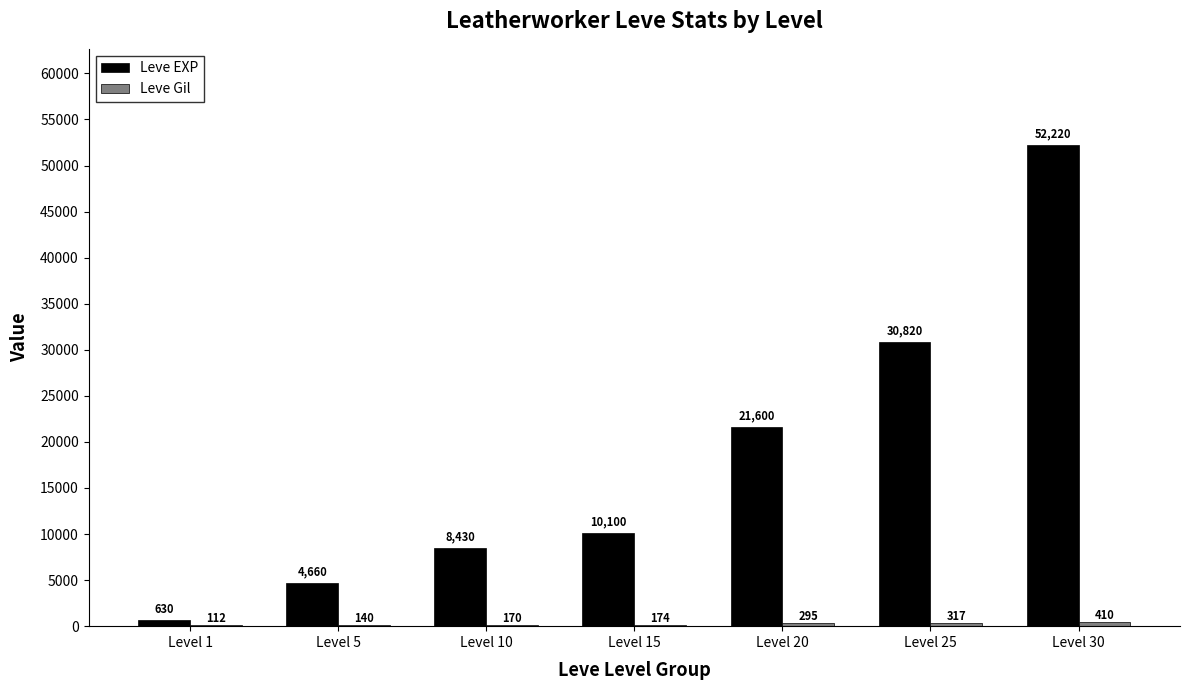

What is the greatest value displayed?

52220